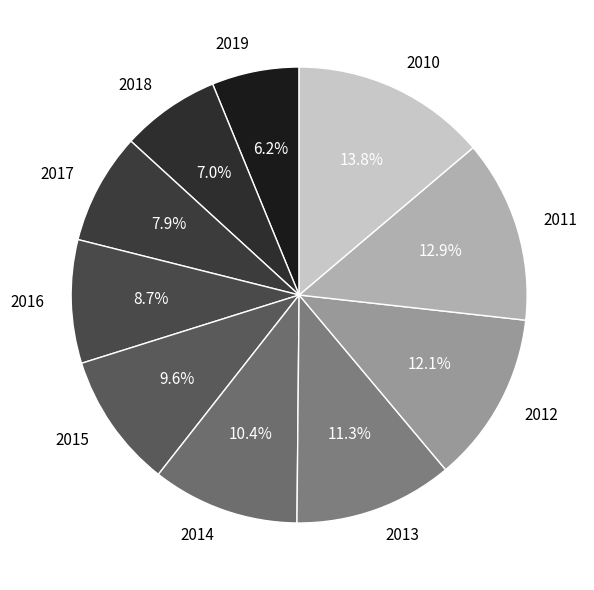

What portion of the pie excludes 2014?

89.6%